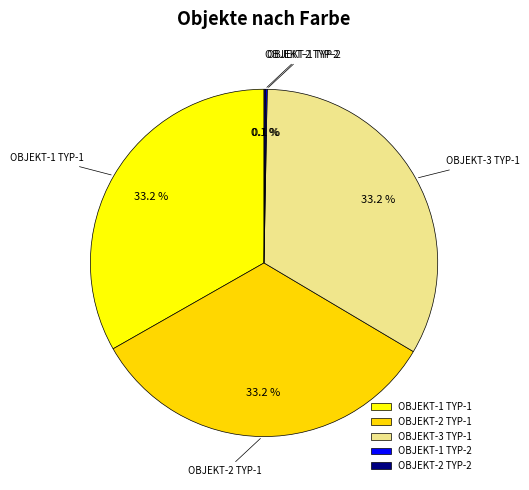

Does OBJEKT-3 TYP-1 account for over 50% of the chart?

No